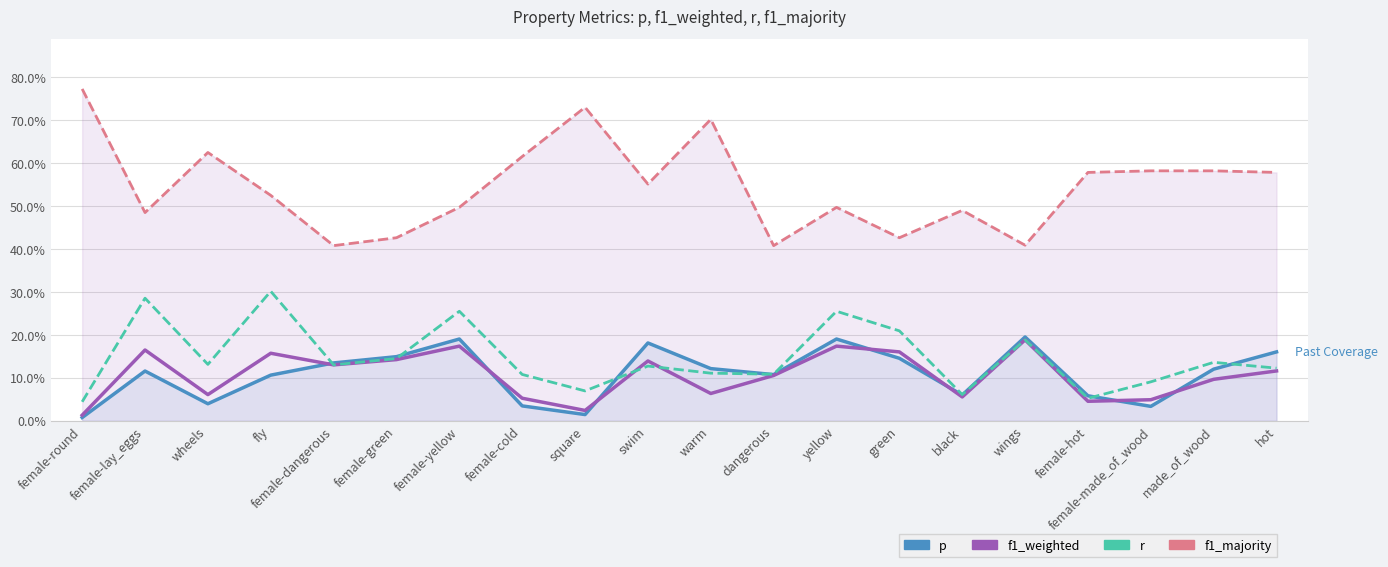

Read the r value at female-hot.

0.1